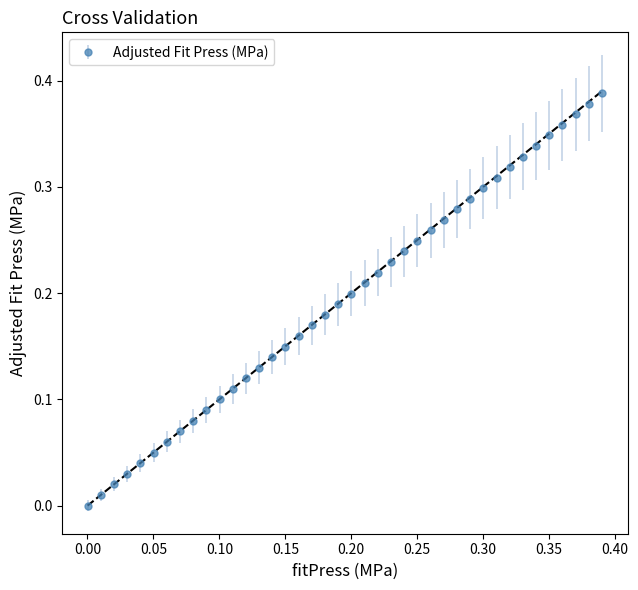

What is the sum of all values?

7.8